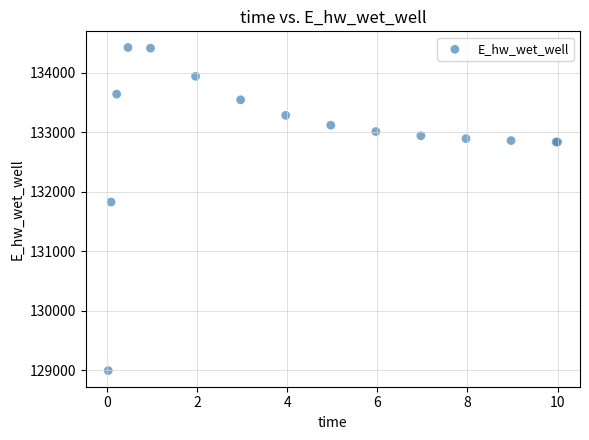

What Y value in the scatter plot is closest to 131709?

131827.2